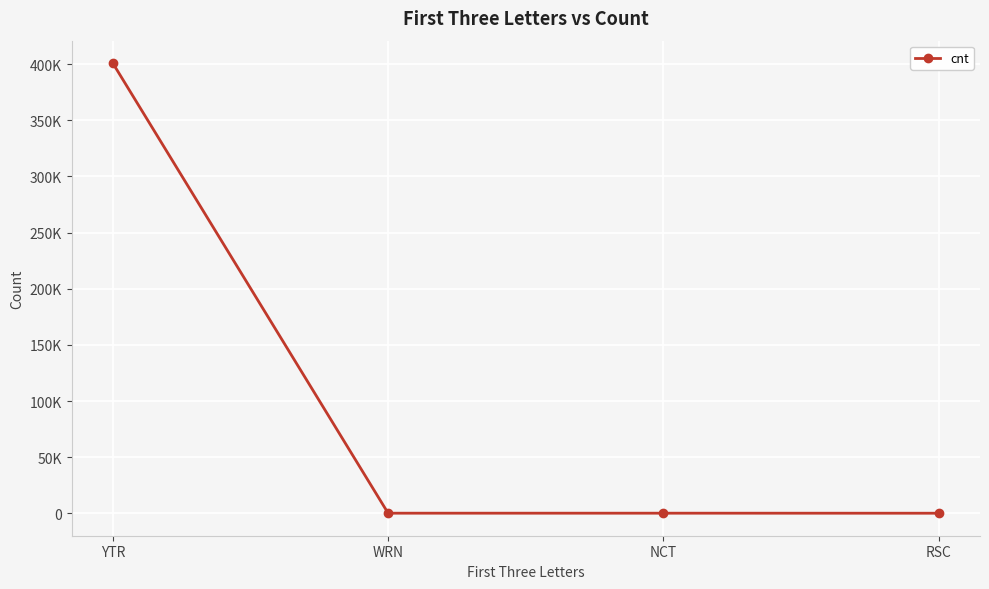

True or false: the data has more than 2 interior local peaks.

False